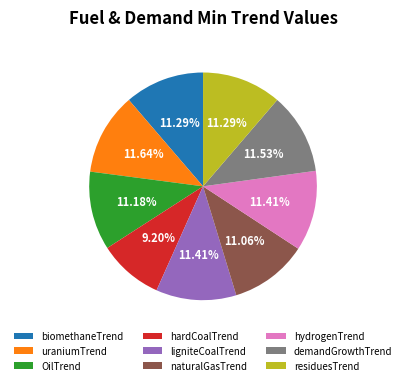

The residuesTrend slice represents 18% of the pie. True or false?

False